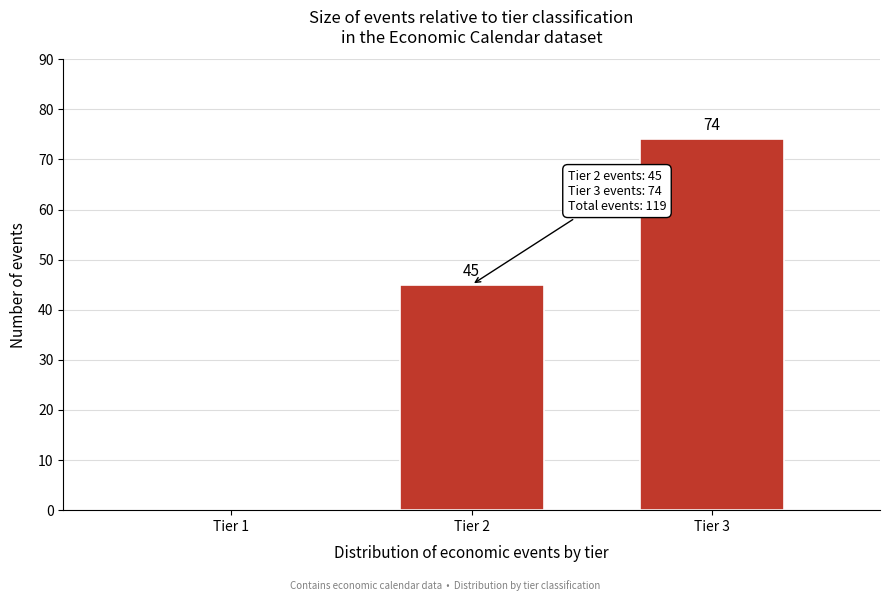

Reading left to right, transcribe all the data shown in this chart.

Tier 1=0	Tier 2=45	Tier 3=74